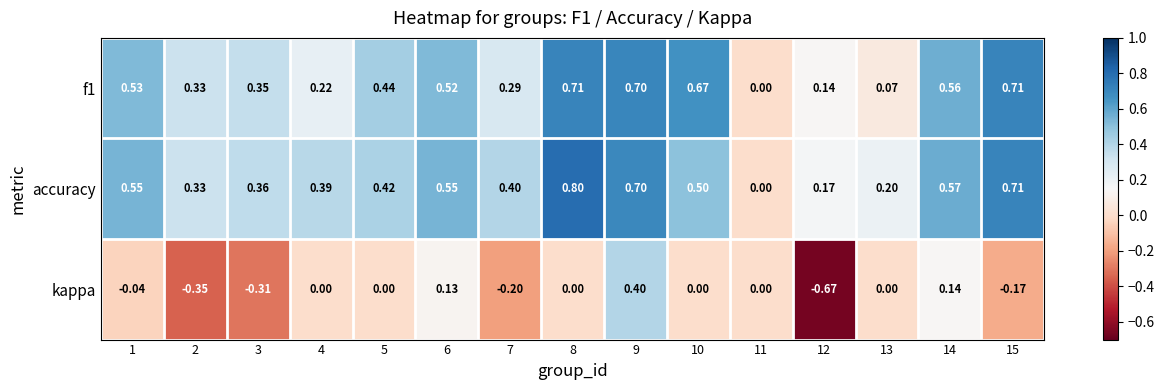

Between 2 and 5, which series saw the biggest shift?

kappa